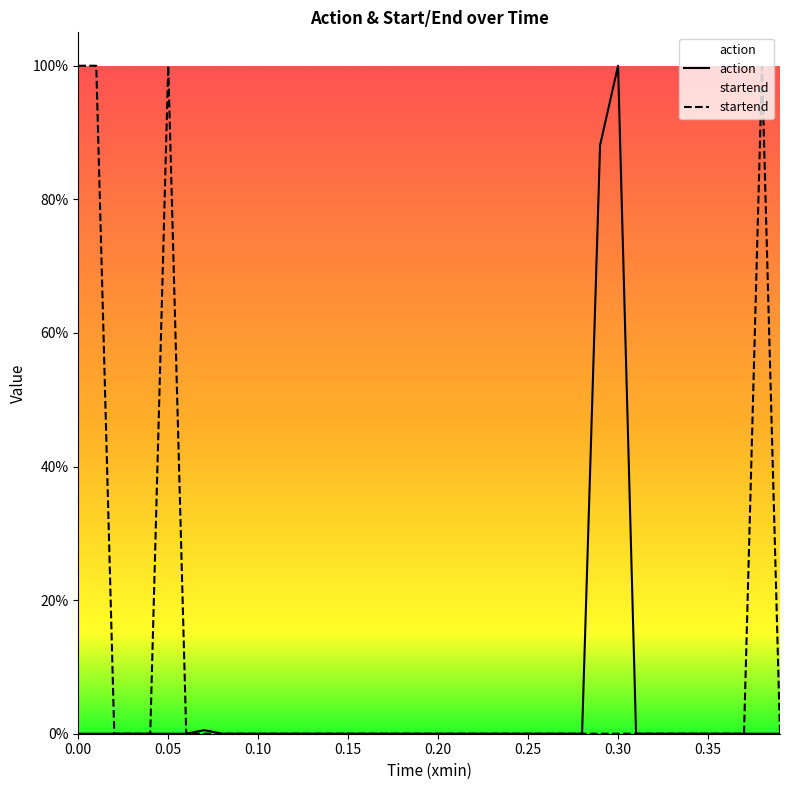

What position from the left is 0.30?

7